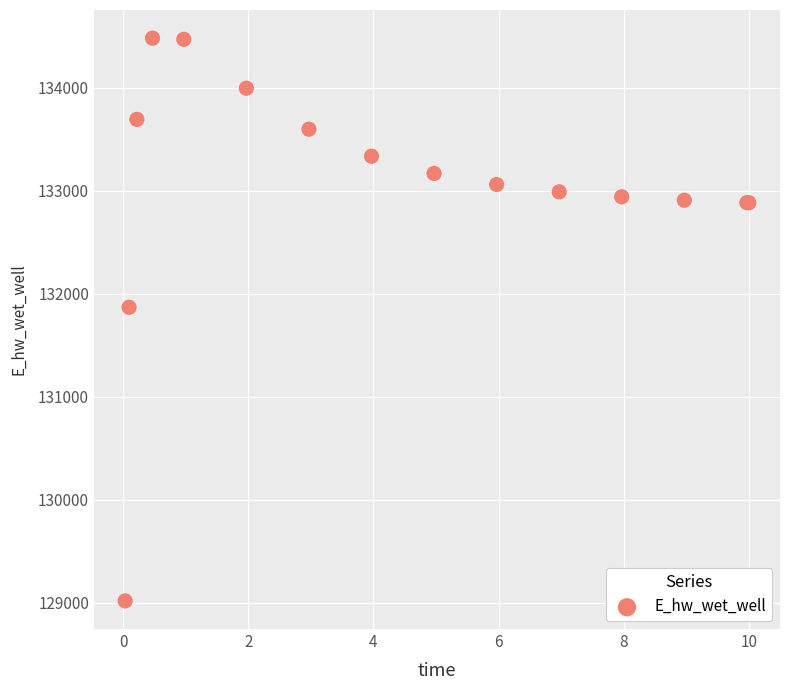

What Y value in the scatter plot is closest to 131749?

131867.7